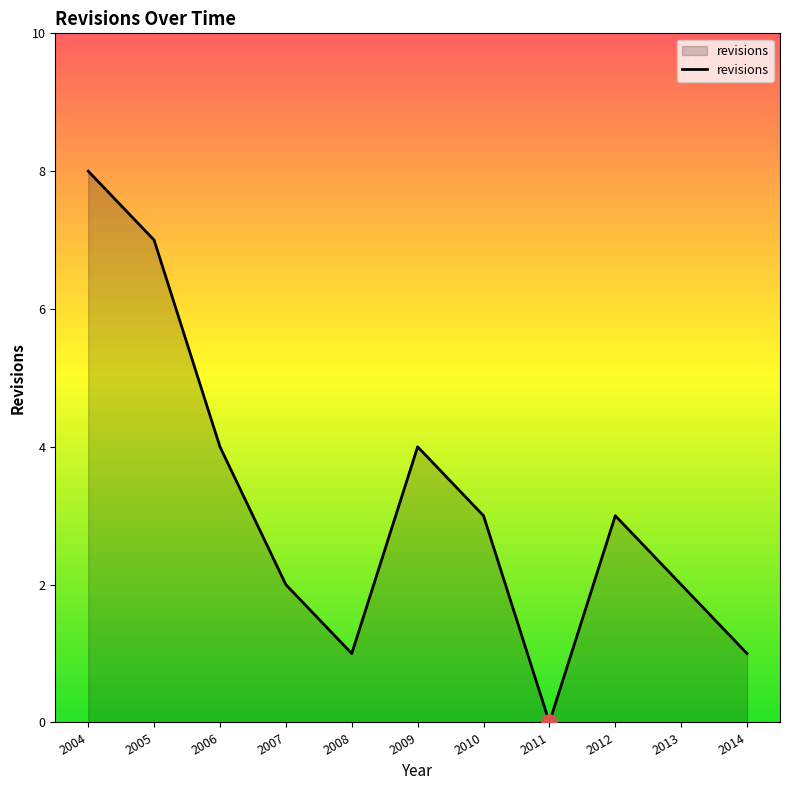

Which has a higher value, 2012 or 2005?

2005